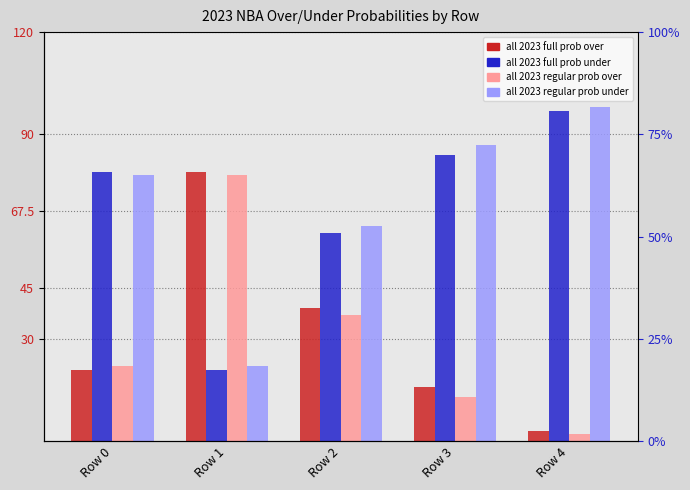

Where does the all 2023 full prob under series first go above 79?

Row 3